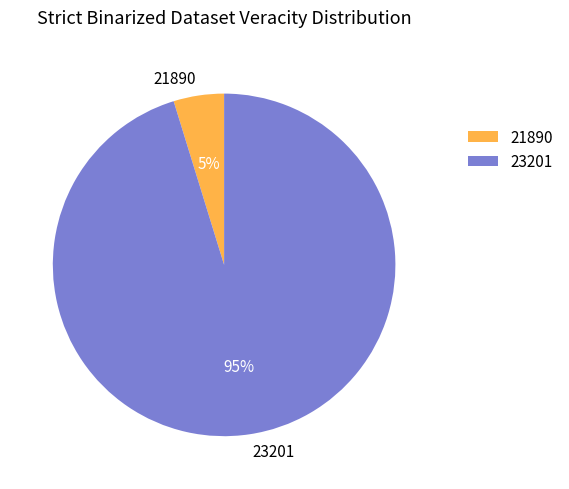

Which category accounts for the majority?

23201